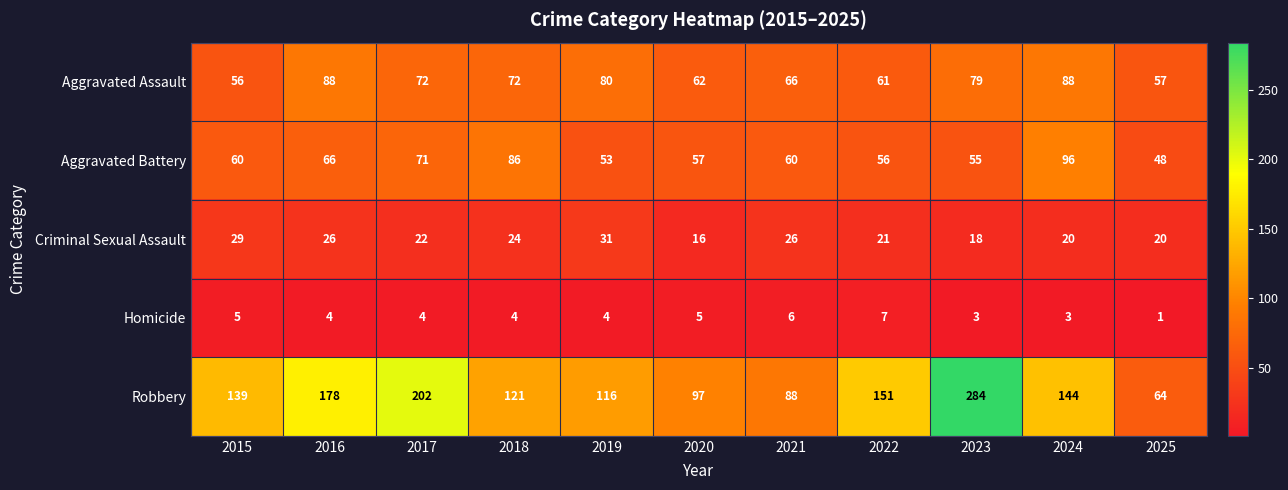

At which category is the sum across all series the highest?

2023